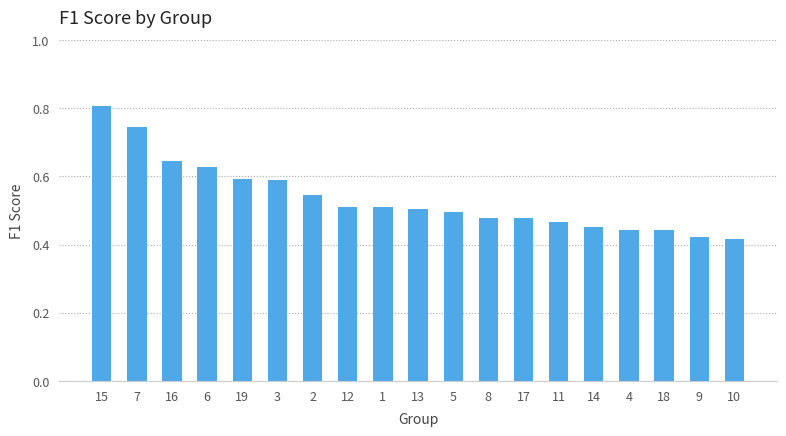

Between 2 and 3, which is larger?

3